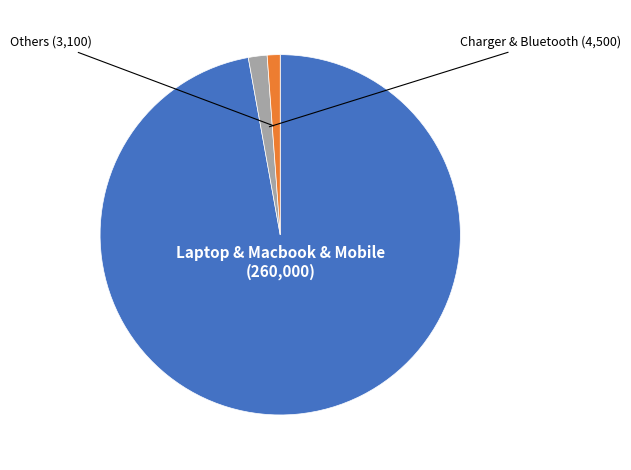

Does any single category account for the majority?

Yes